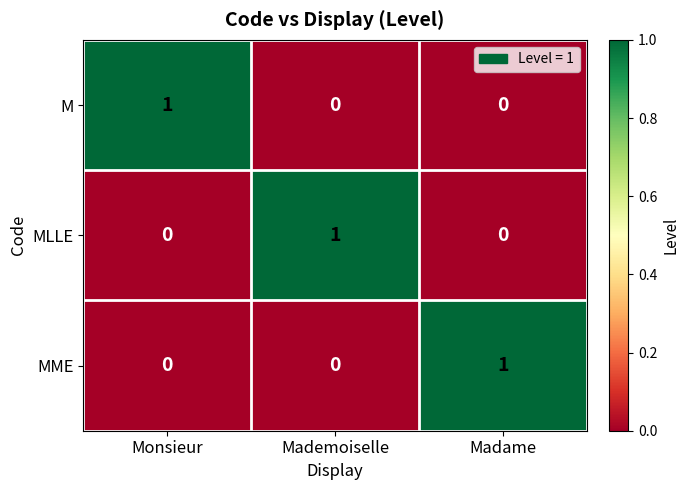

The MME series shows 0 at Mademoiselle. True or false?

True